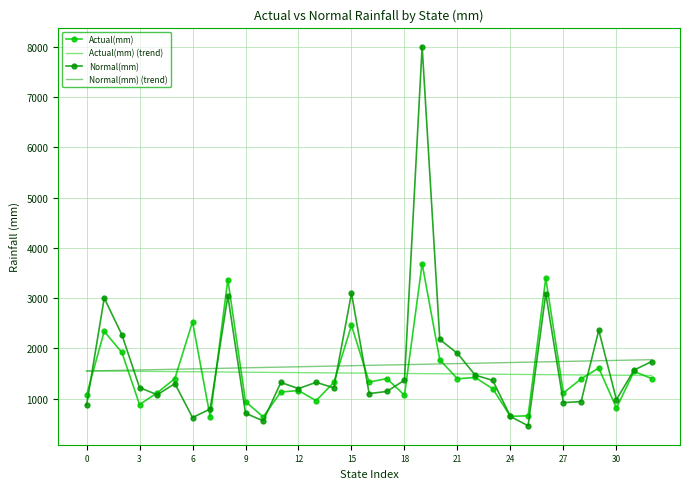

What is the smallest value displayed?

461.5